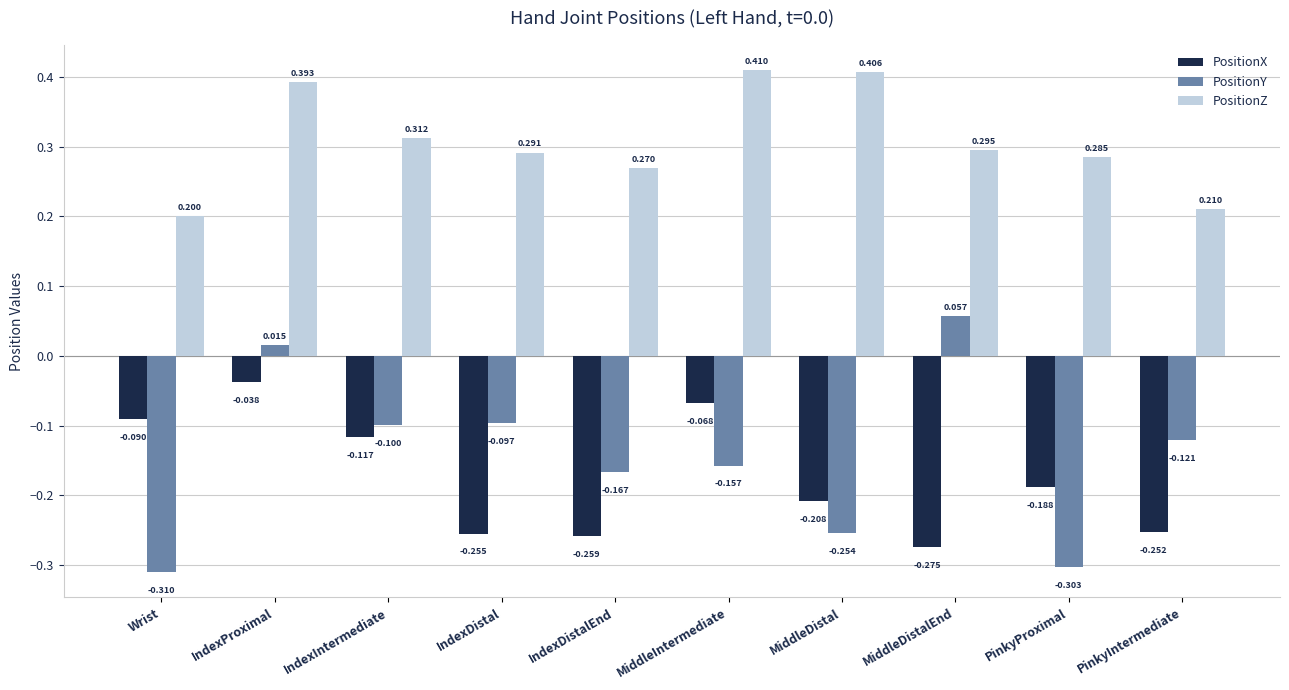

What is the difference between the second highest and second lowest values in the PositionZ series?

0.2